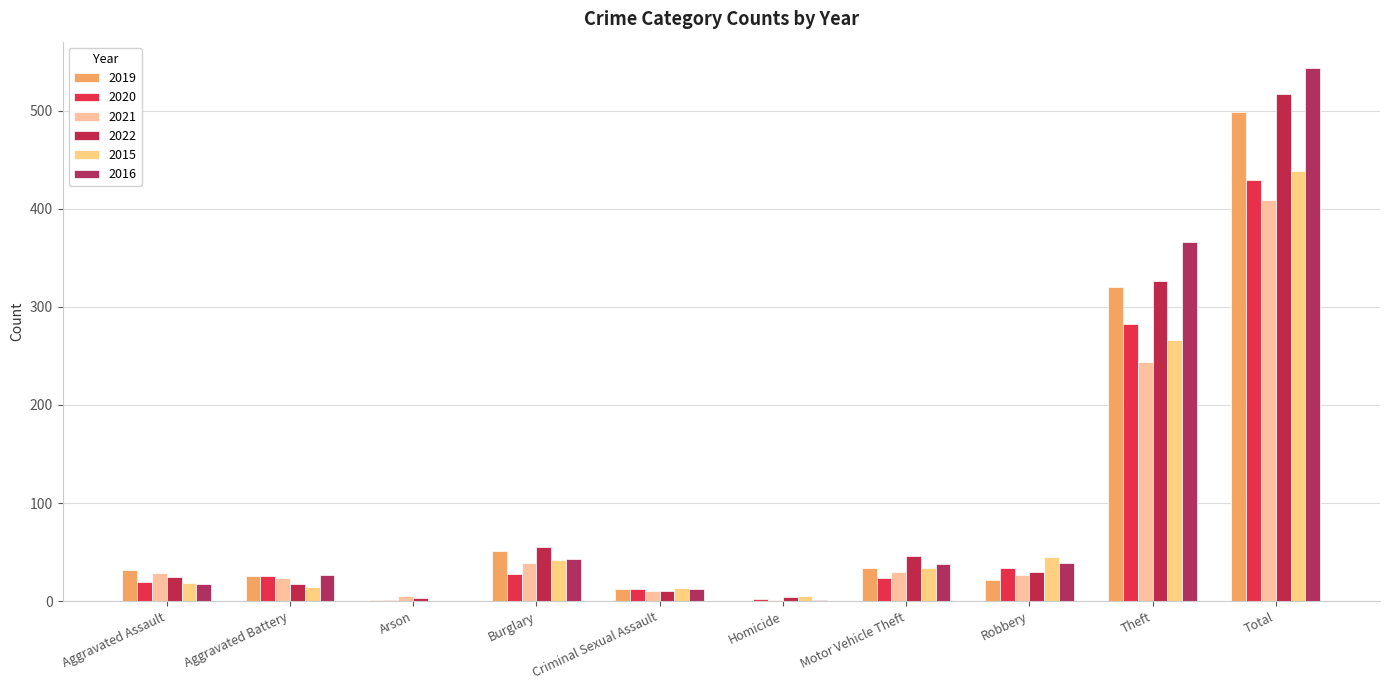

Count the number of data series in this chart.

6